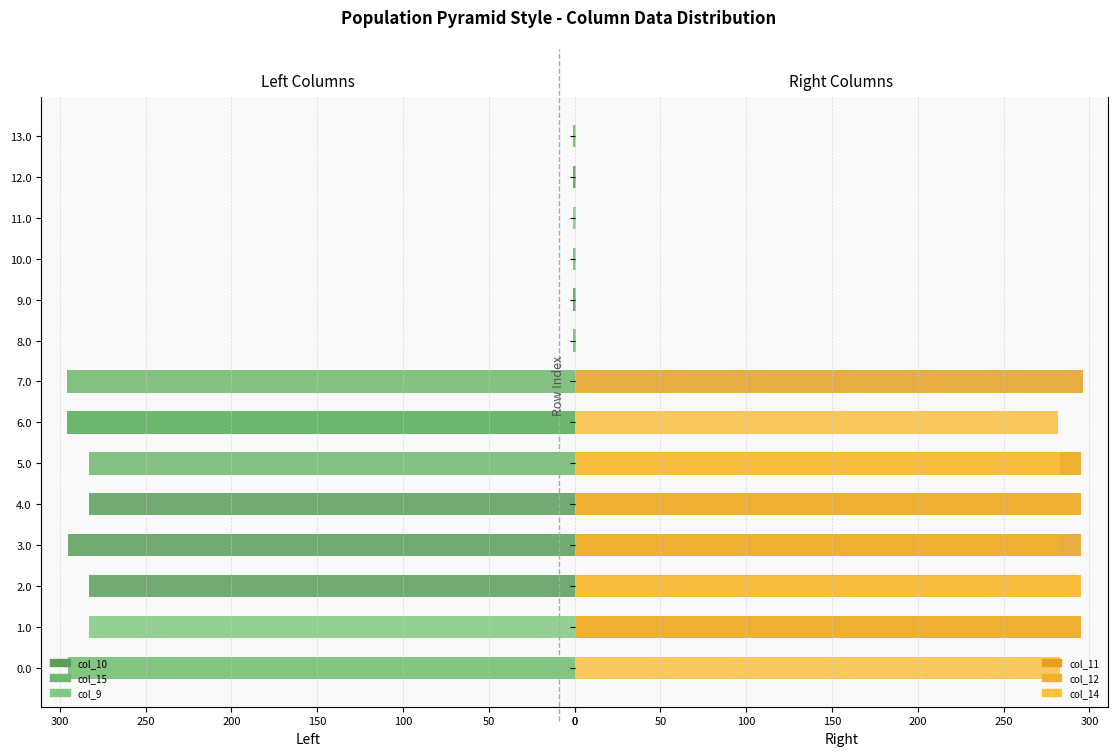

The value of col_11 at 13 is 0.0. True or false?

True